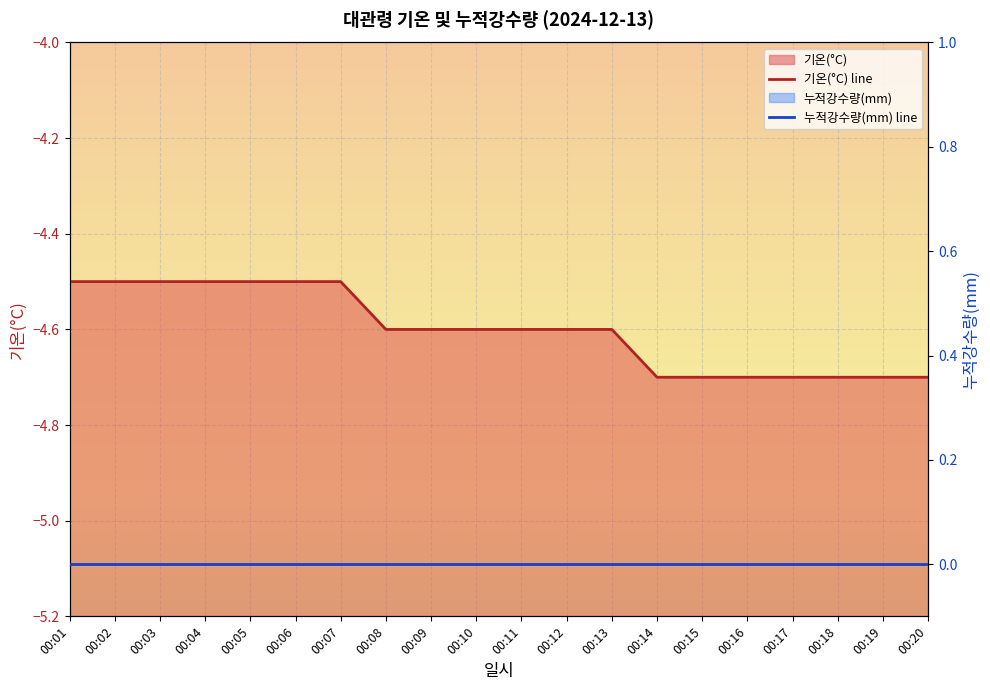

How many lines are shown in the chart?

2